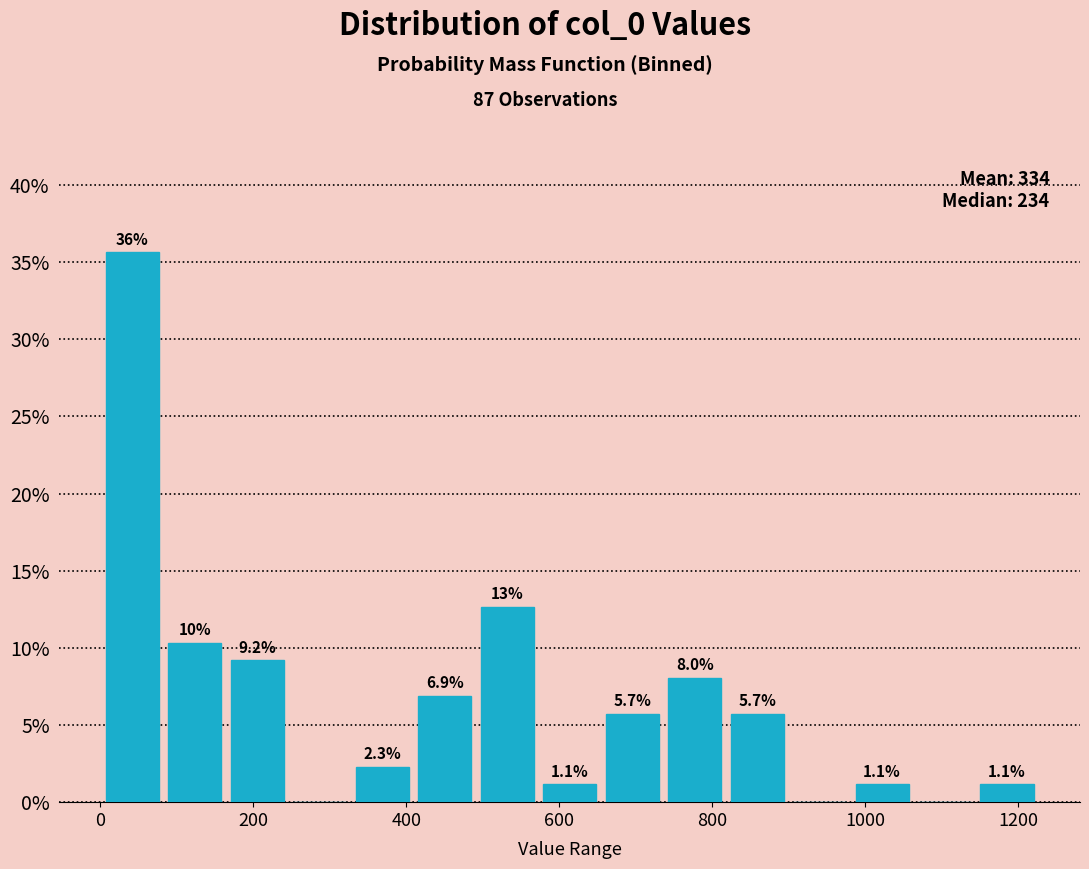

Over which range of the x-axis is the bar tallest?

0 to 80